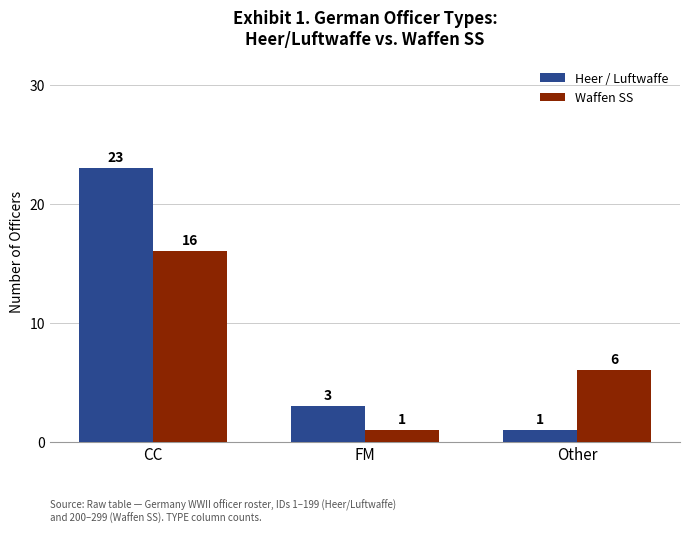

What is the highest value of the Waffen SS series?

16